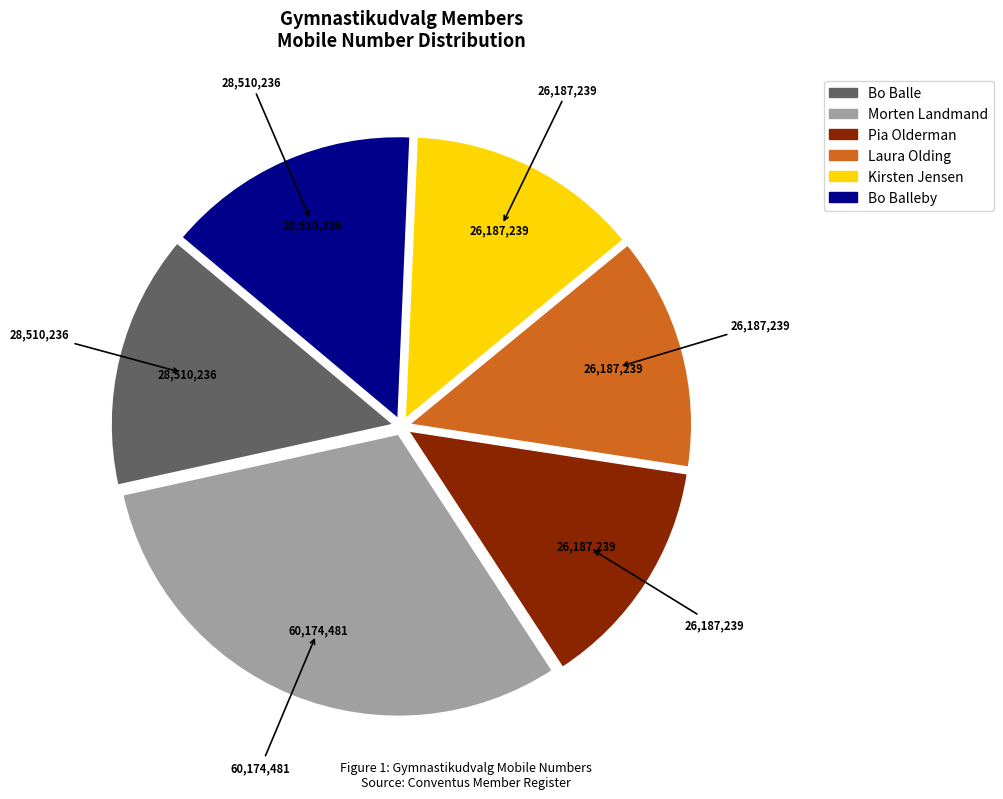

Does any single category account for the majority?

No